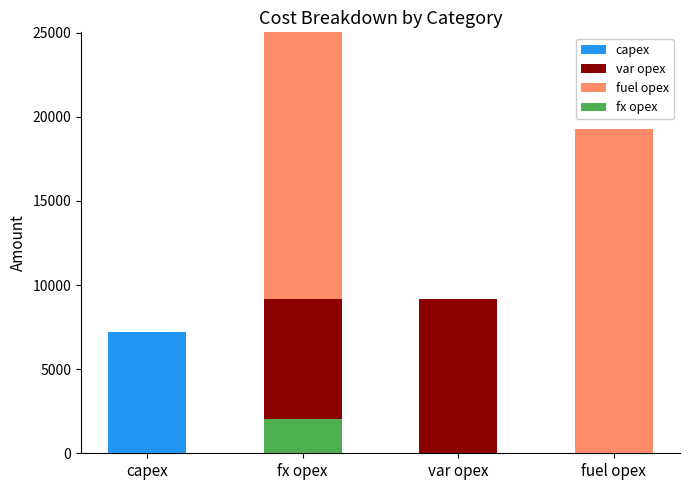

List the labels in order of capex value, largest first.

capex, fx opex, var opex, fuel opex